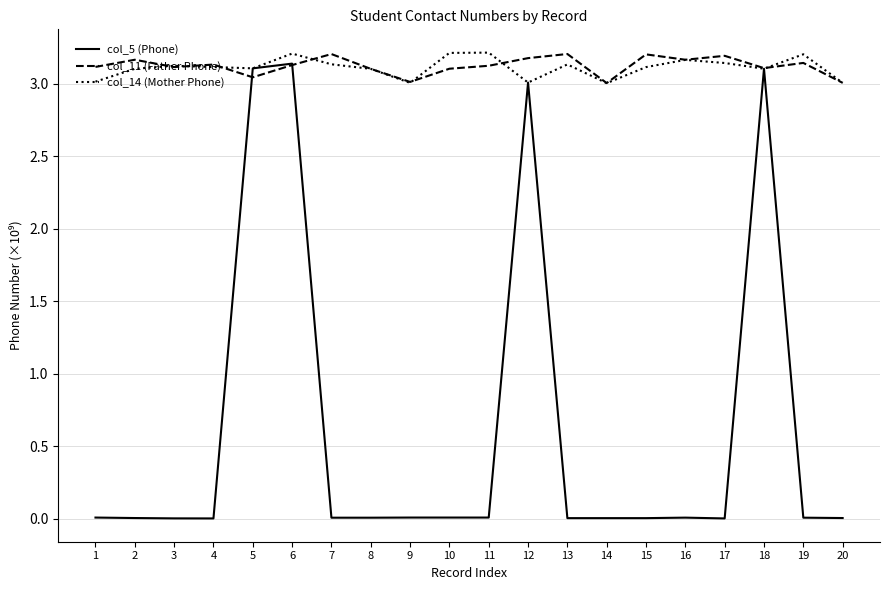

The col_11 (Father Phone) series shows 3.1 at 6. True or false?

True